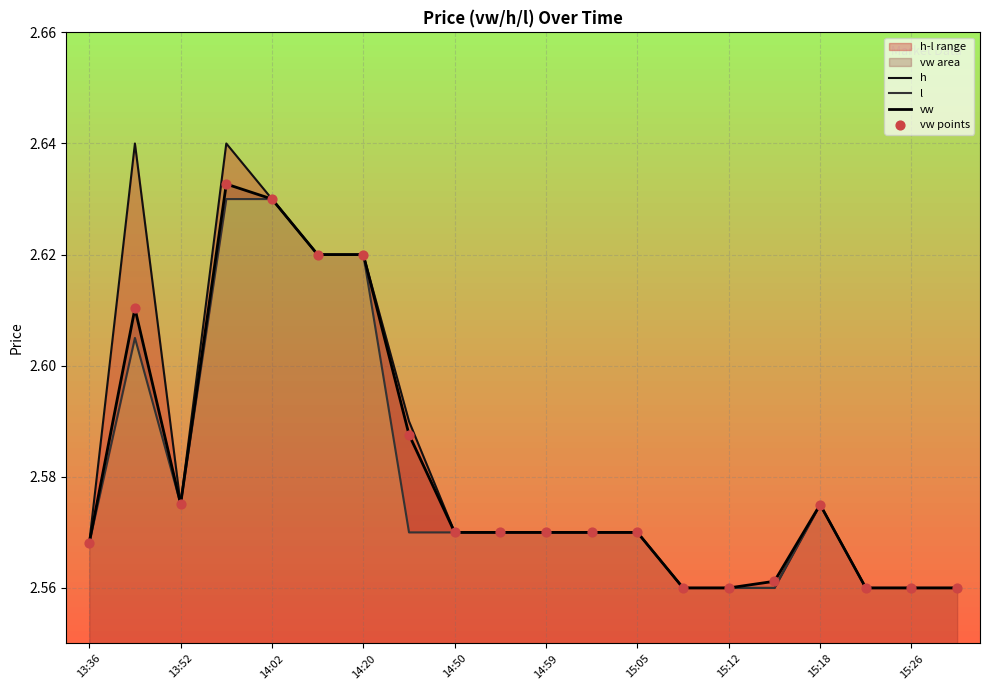

Which series has the largest Y range (max minus min)?

h